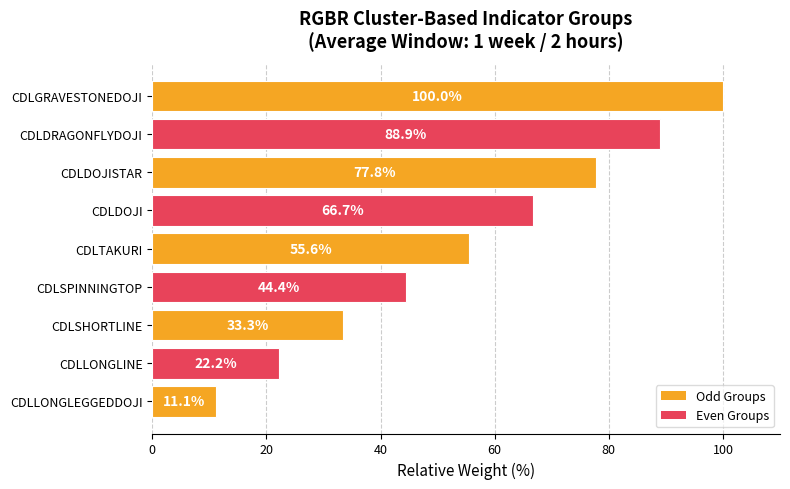

Between CDLTAKURI and CDLLONGLINE, which is larger?

CDLTAKURI